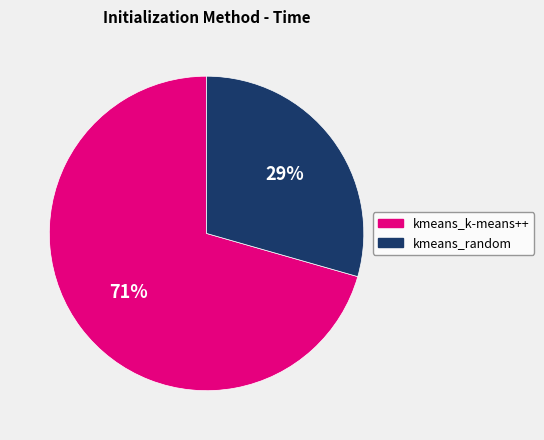

Which has a higher value, kmeans_k-means++ or kmeans_random?

kmeans_k-means++